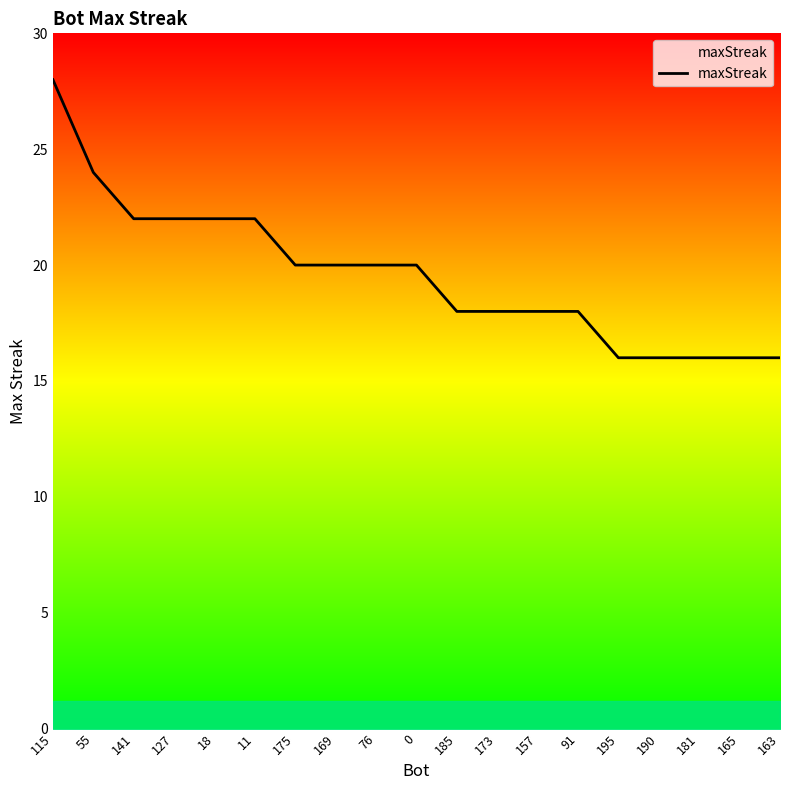

What is the minimum value shown in the chart?

16